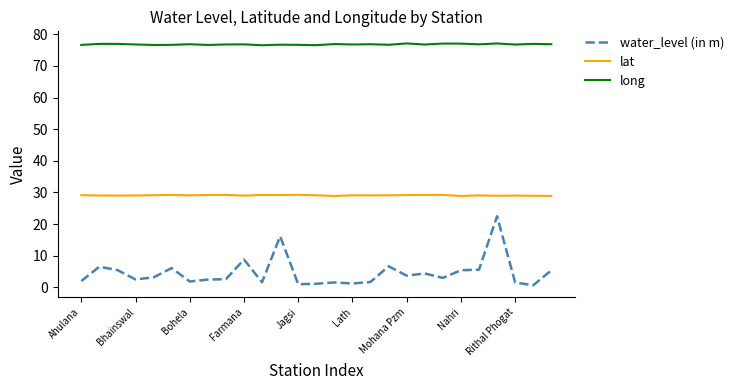

What is the maximum value for water_level (in m)?

22.5